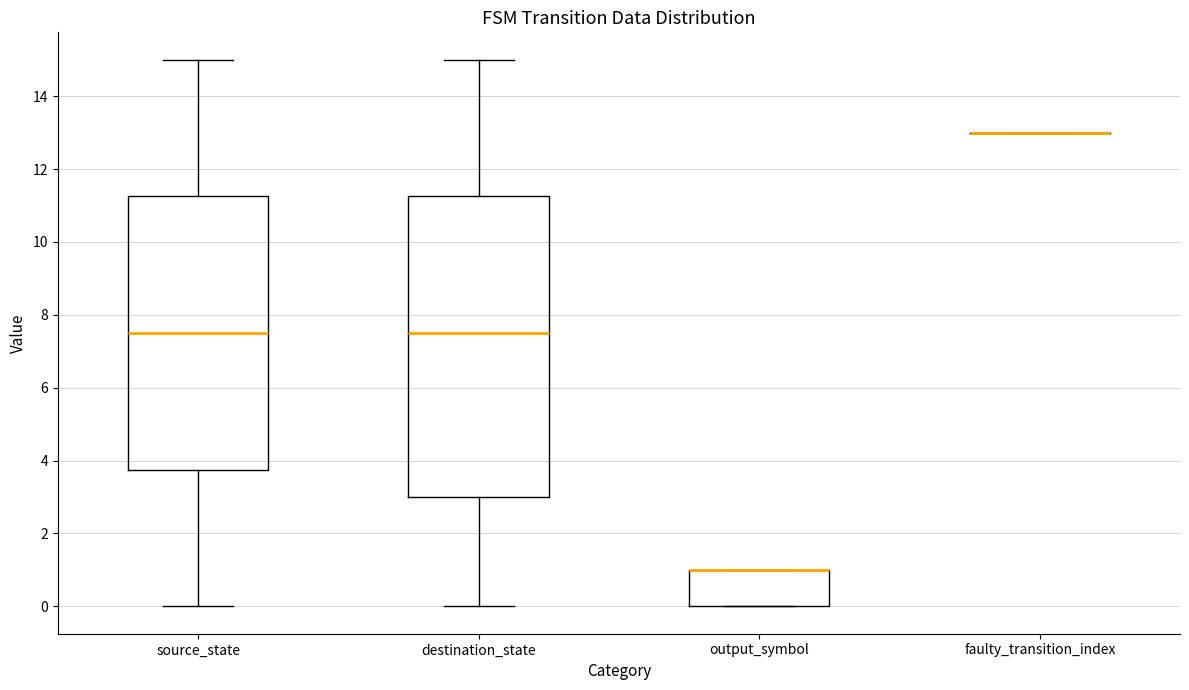

Reading left to right, transcribe this box plot: for each box, give where its median line is, the range the box spans, and where its two whiskers end, as read against the y-axis. The values are not printed on the chart, so give them approximately, as read against the axis.

source_state: median 7.6, box 3.8 to 11.2, whiskers 0.0 to 15.0
destination_state: median 7.6, box 3.0 to 11.2, whiskers 0.0 to 15.0
output_symbol: median 1.0 (drawn on the box's upper edge), box 0.0 to 1.0, whiskers 0.0 to 1.0
faulty_transition_index: box collapsed to a line at 13.0, whiskers 13.0 to 13.0